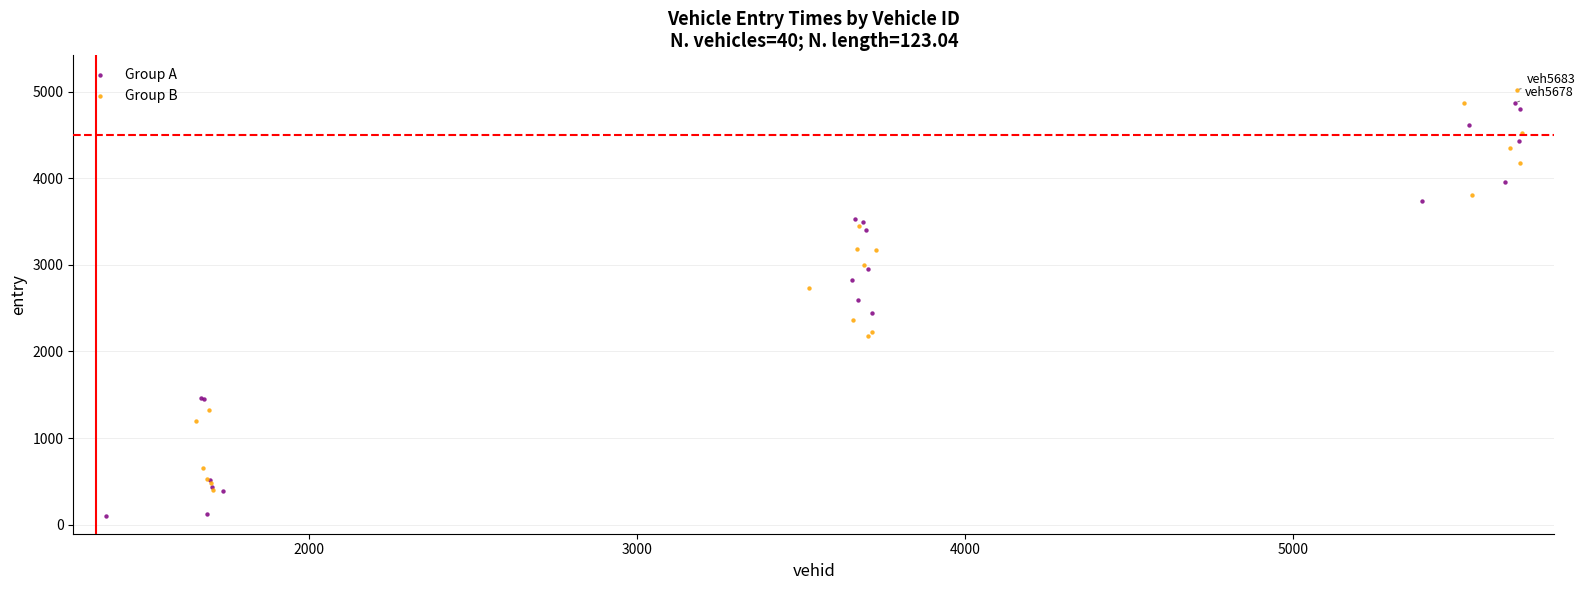

Which series has the largest Y range (max minus min)?

Group A